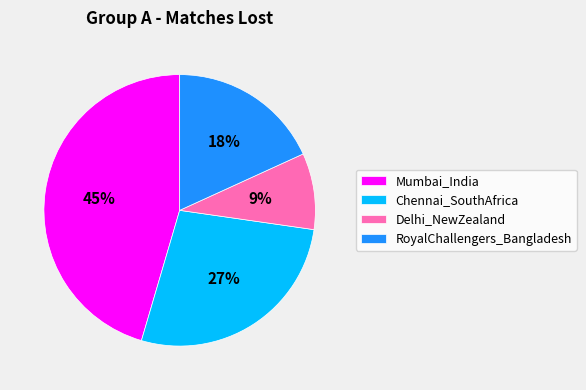

Is there a majority slice in this chart?

No